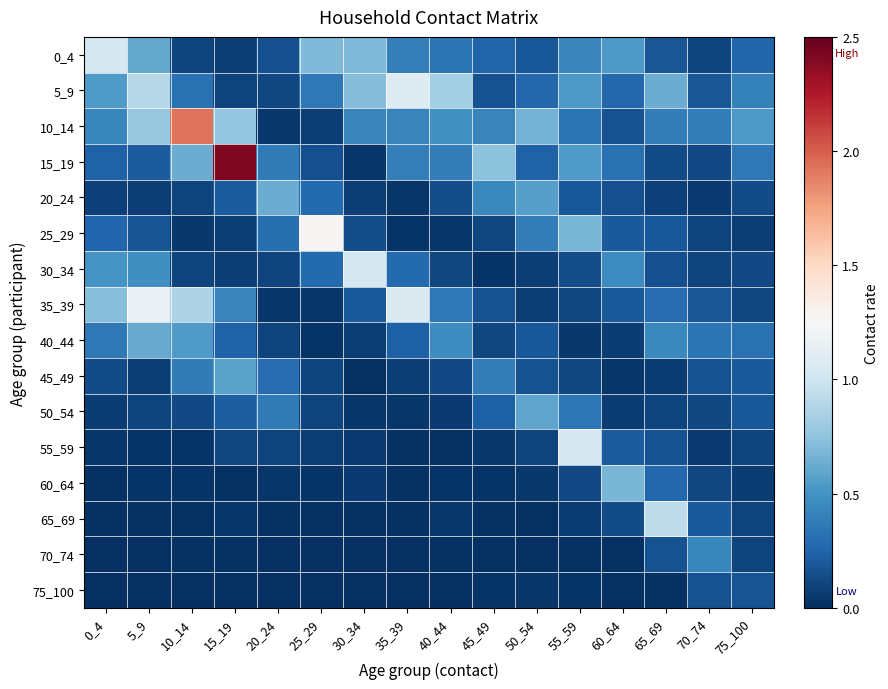

List the series in order of their peak value, highest first.

15_19, 10_14, 25_29, 35_39, 5_9, 55_59, 0_4, 30_34, 65_69, 60_64, 20_24, 40_44, 50_54, 45_49, 70_74, 75_100